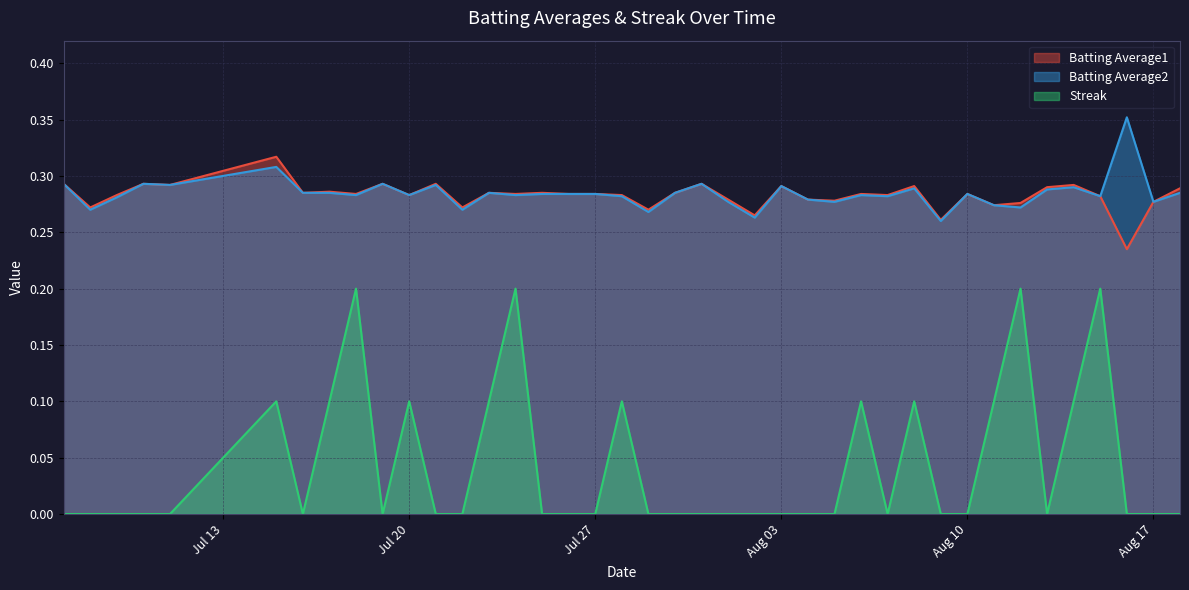

Between 2010-07-18 and 2010-07-31, which series saw the biggest shift?

Streak